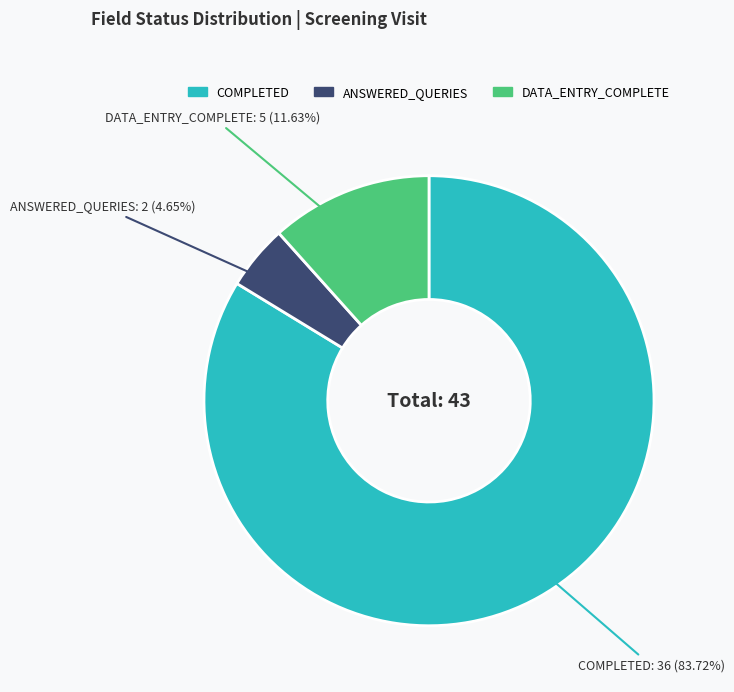

Is the sum of ANSWERED_QUERIES and COMPLETED greater than half?

Yes